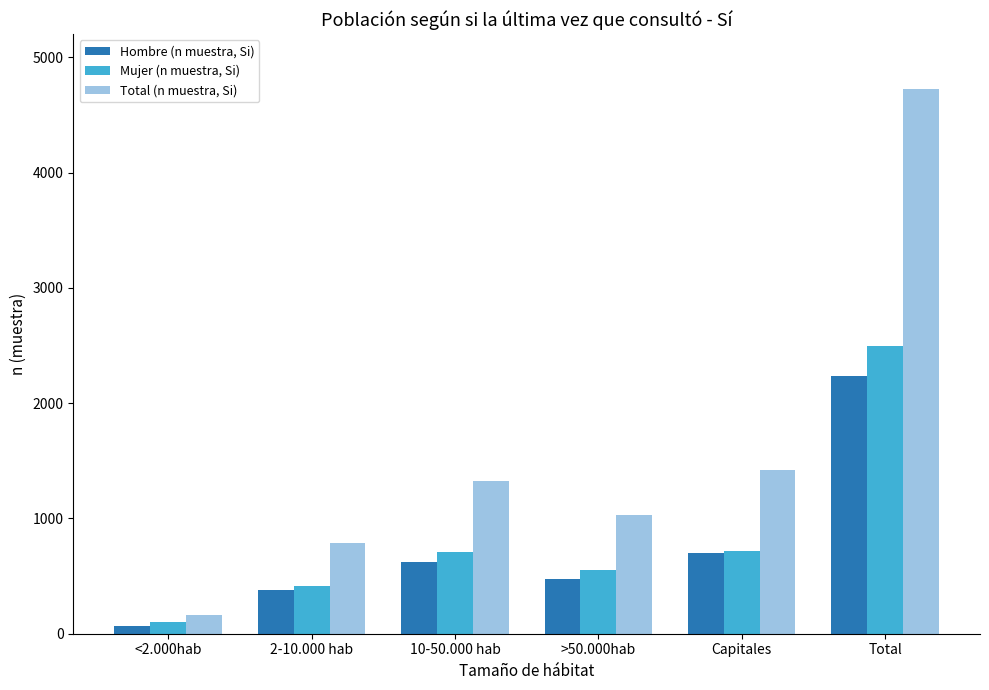

The Total (n muestra, Si) series shows 791 at 2-10.000 hab. True or false?

True